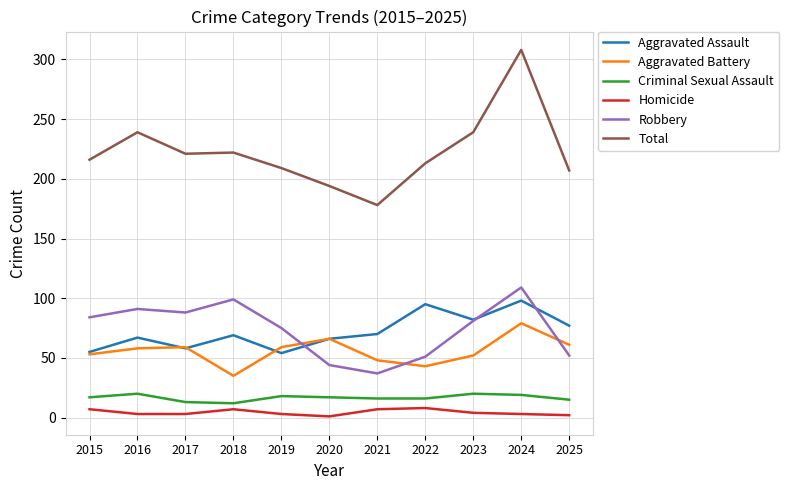

Is the value of Robbery at 2022 greater than the value of Aggravated Battery at 2017?

No